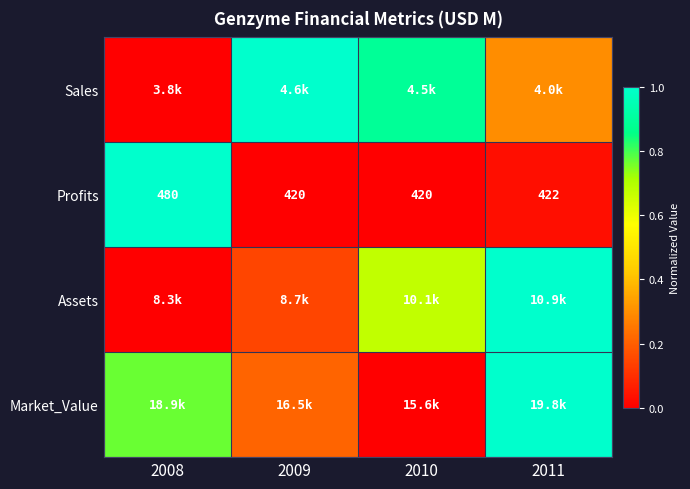

Count the number of categories in the chart.

4